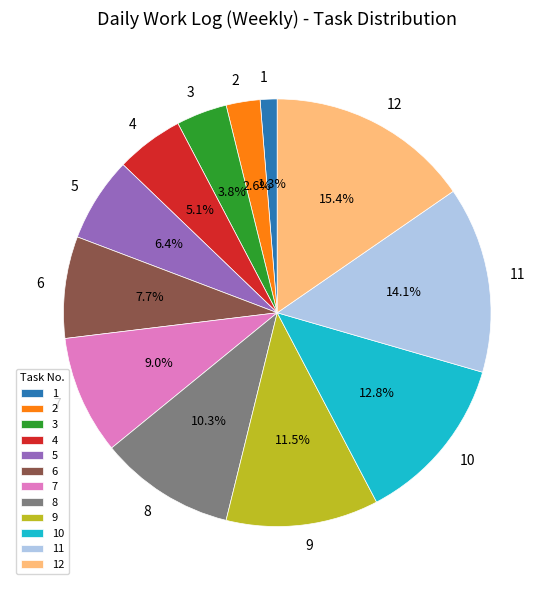

The 11 slice represents 23% of the pie. True or false?

False